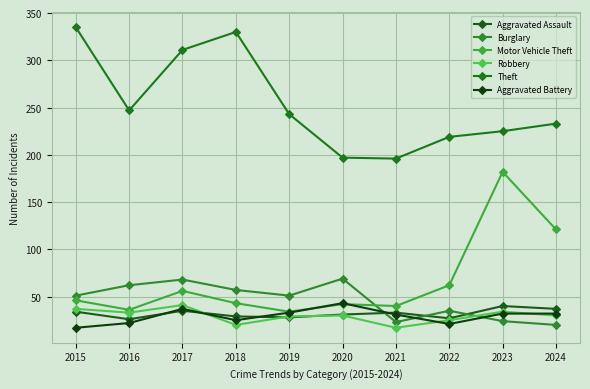

True or false: Burglary has more than 1 points higher than both neighbors.

True